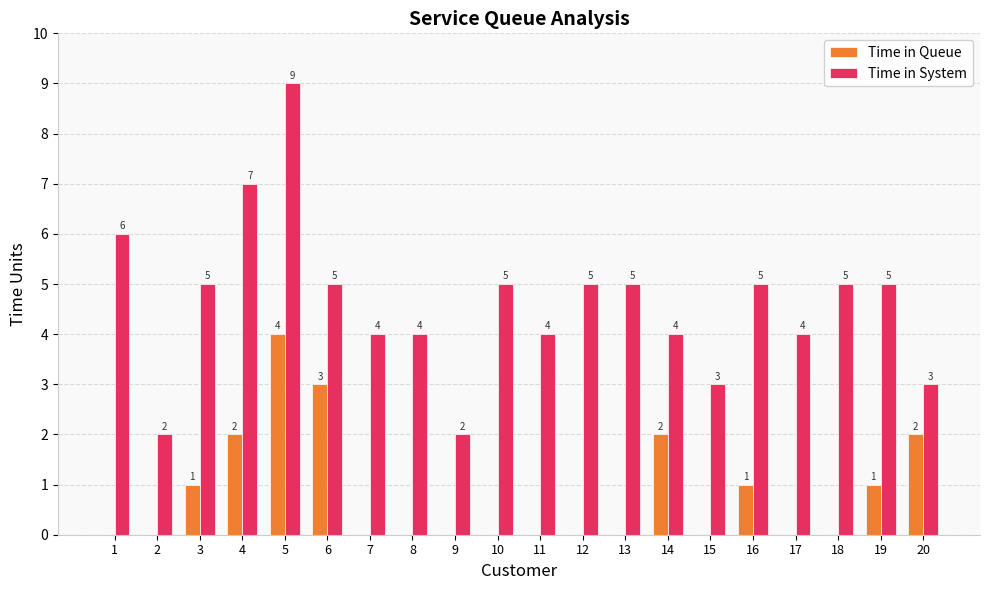

What is the greatest value displayed?

9